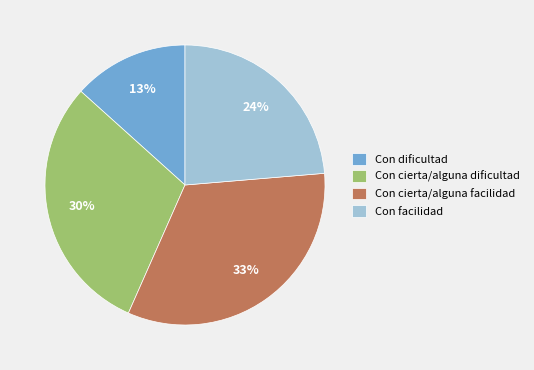

The Con cierta/alguna facilidad slice represents 33% of the pie. True or false?

True